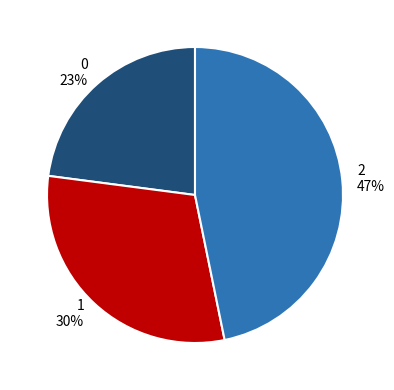

Combined, do 0 and 1 account for over 50%?

Yes